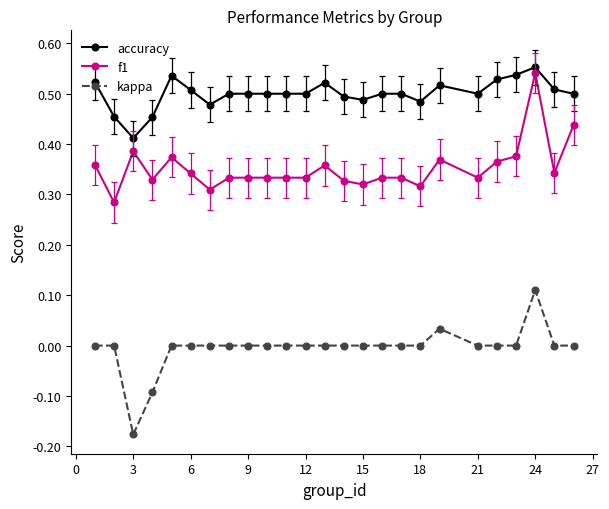

How many f1 values are between 0 and 1?

25